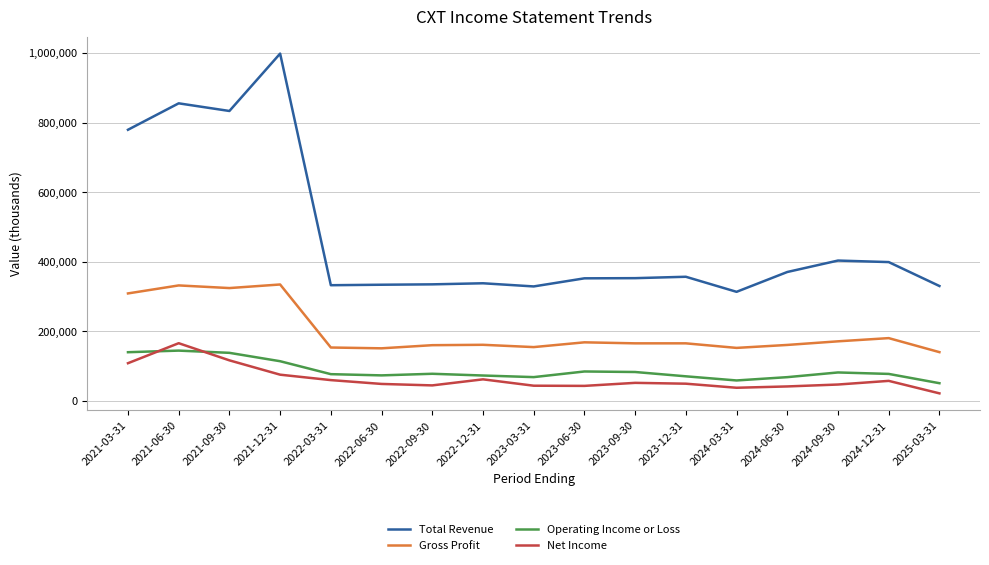

What is the highest value of the Operating Income or Loss series?

144600